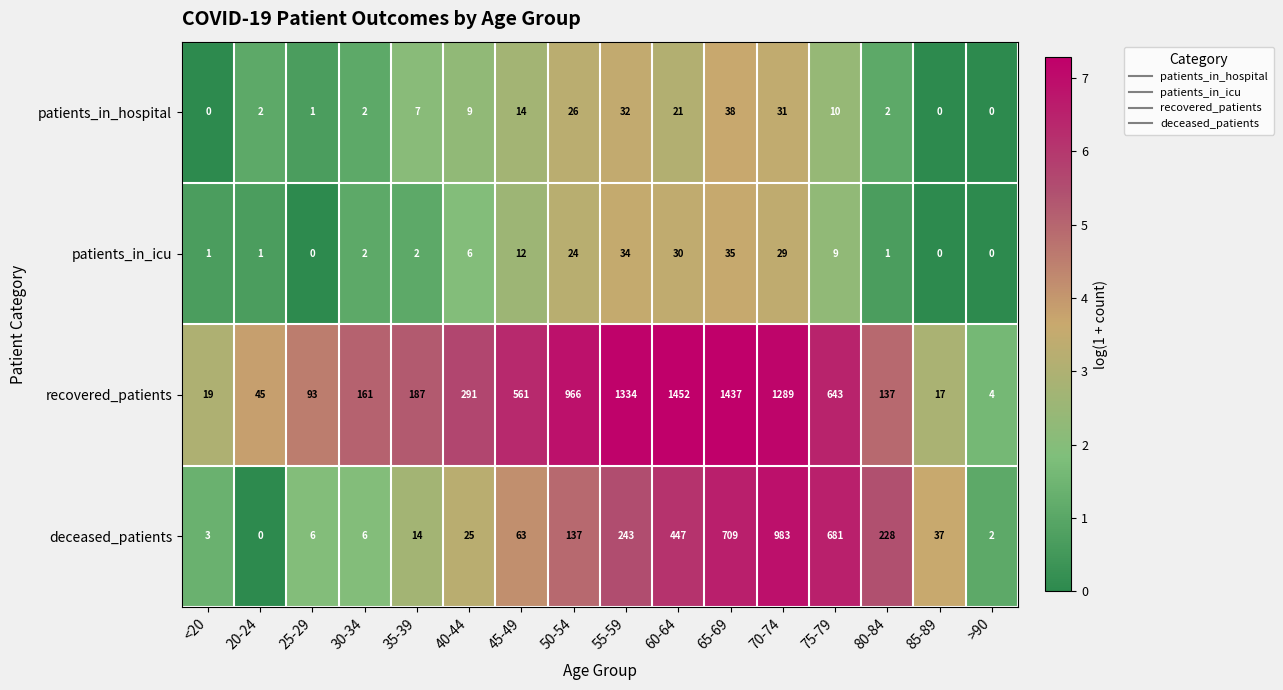

What is the minimum value for recovered_patients?

4